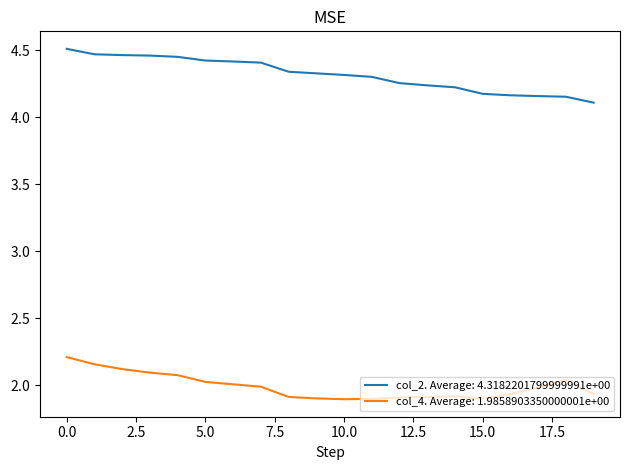

What are all the series names shown in the legend?

col_2. Average: 4.3182201799999991e+00, col_4. Average: 1.9858903350000001e+00